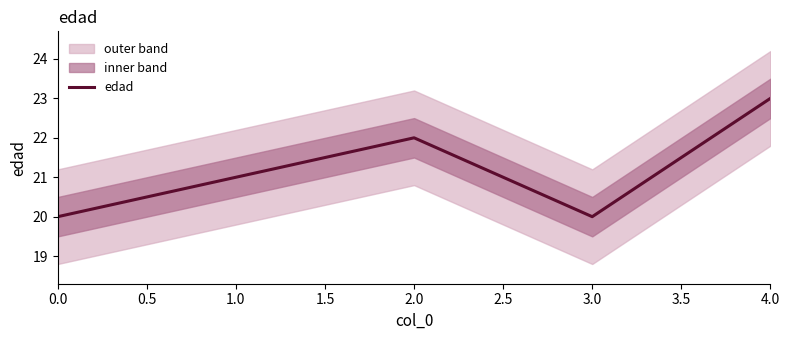

True or false: edad has a value of 5 at 3.0.

False